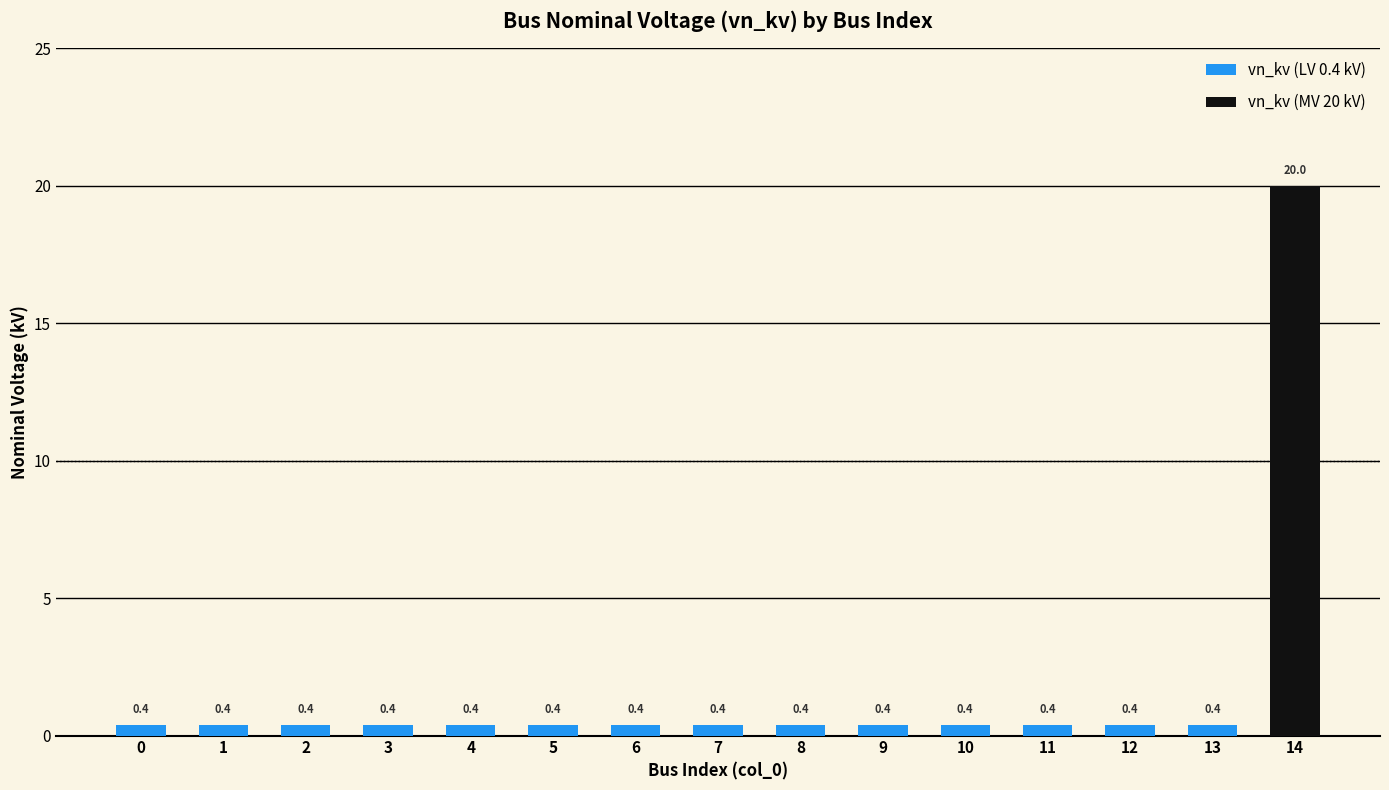

What value does the data have at 1?

0.4